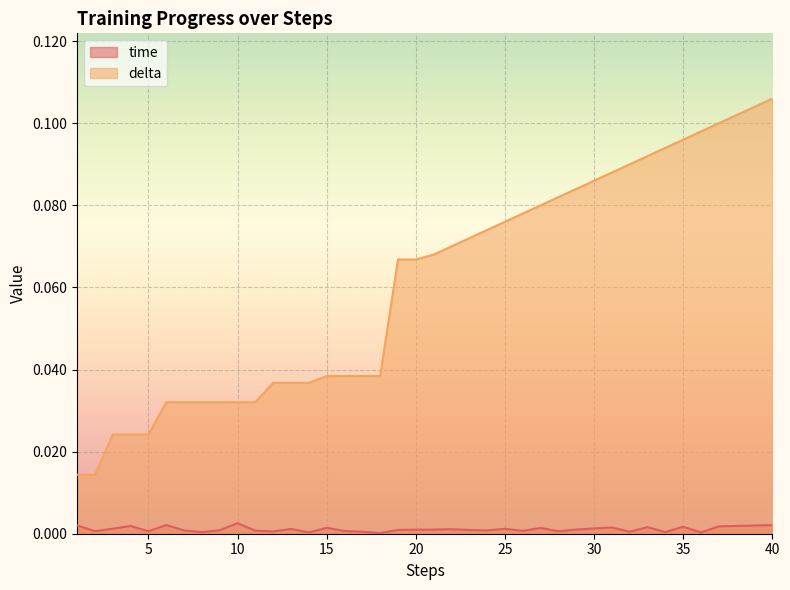

Which series has the largest total across all categories?

delta